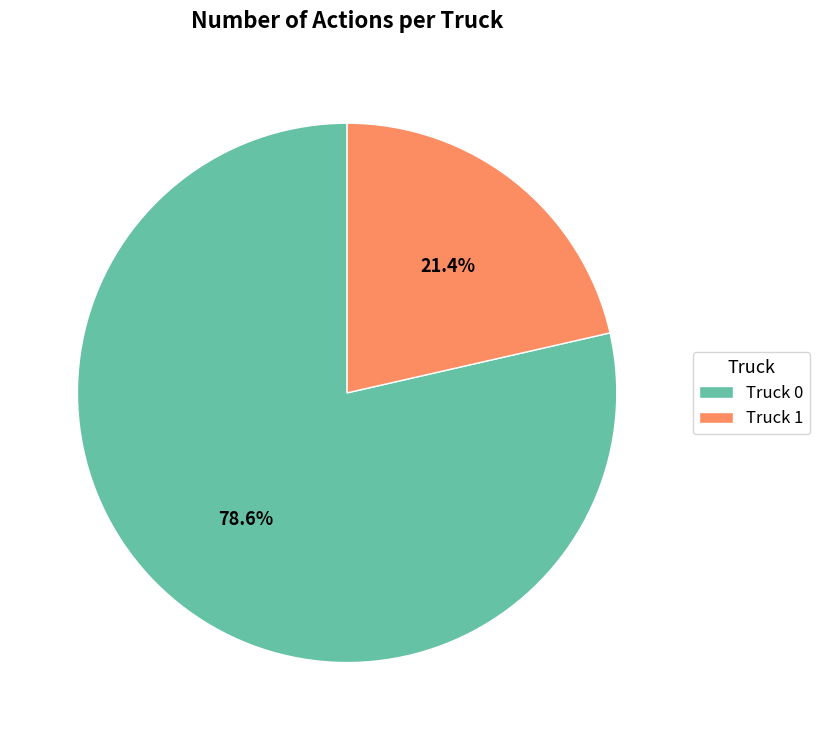

How many segments does this pie chart have?

2